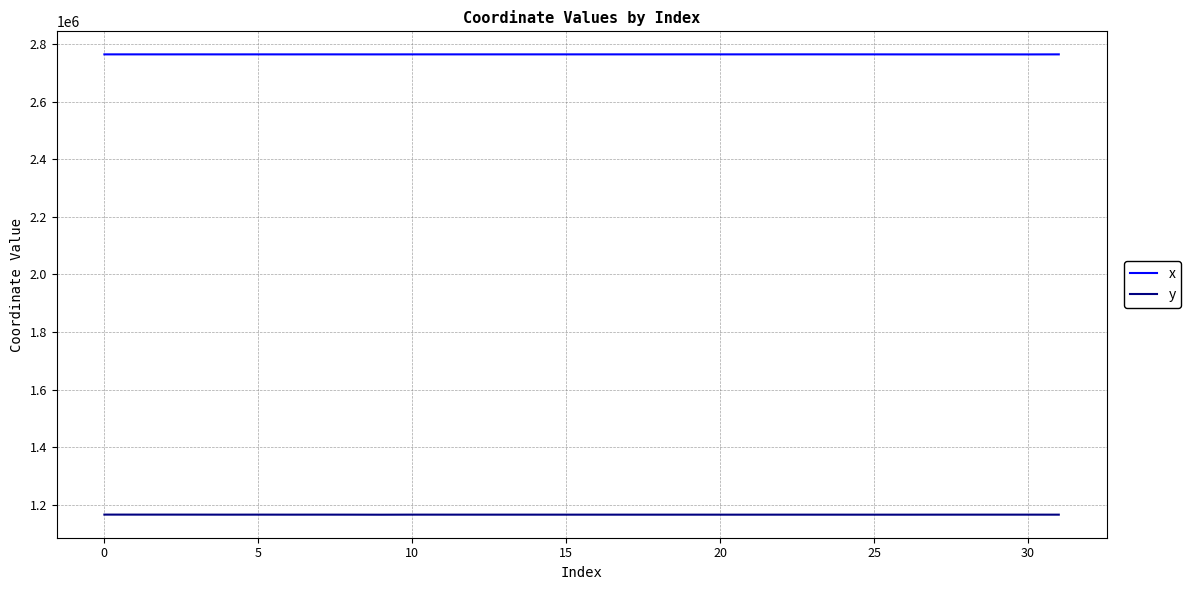

True or false: y and x cross at least once.

False